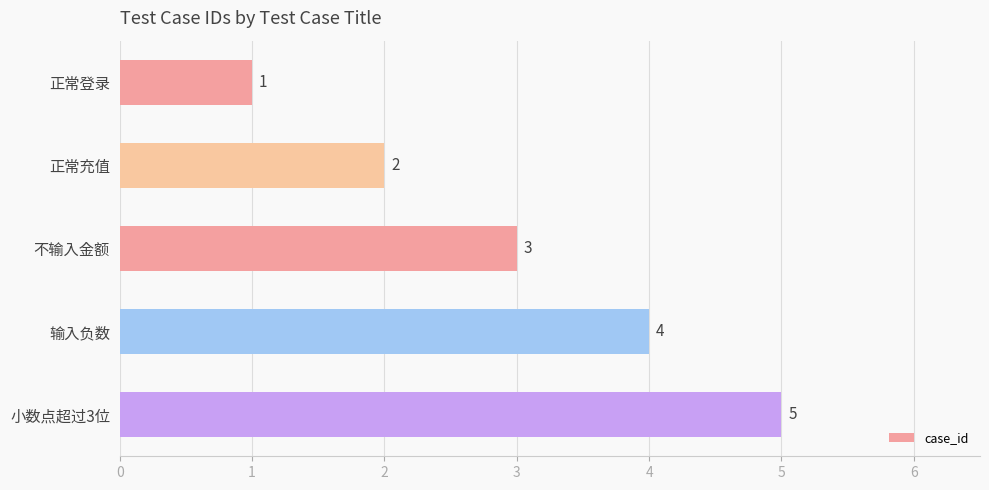

Rank the categories by value from lowest to highest.

正常登录, 正常充值, 不输入金额, 输入负数, 小数点超过3位